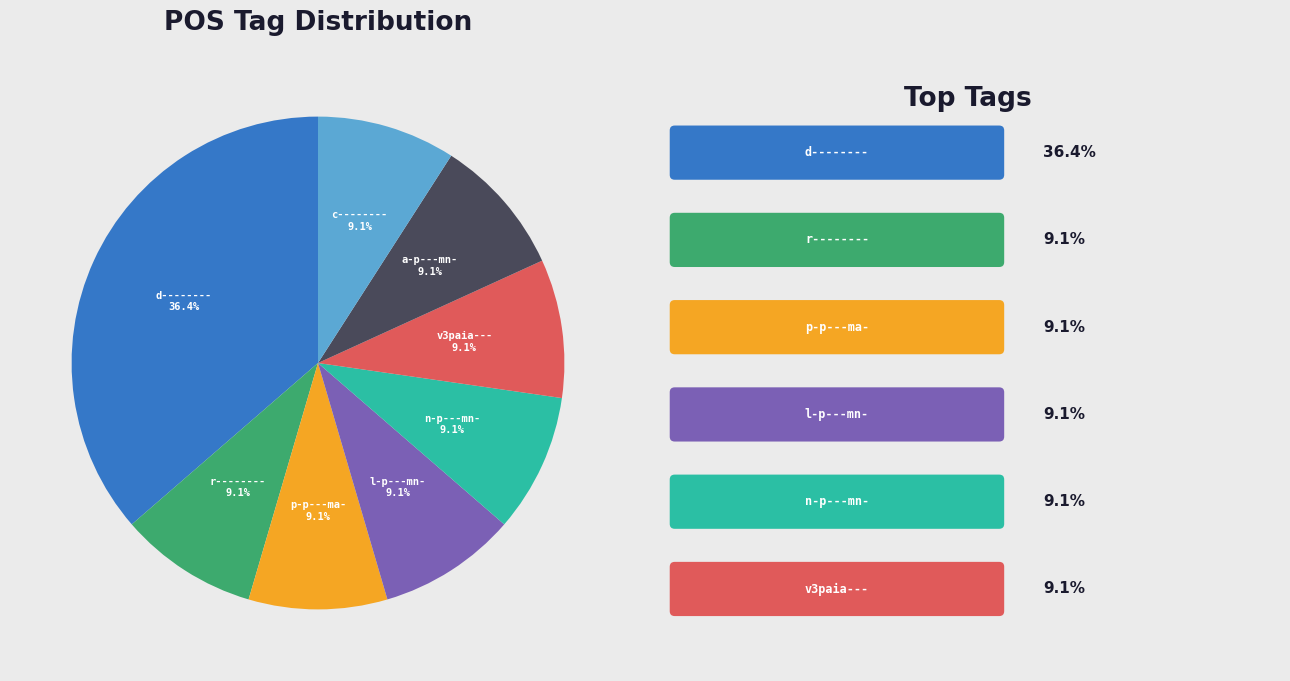

What is the largest slice in the pie chart?

d--------